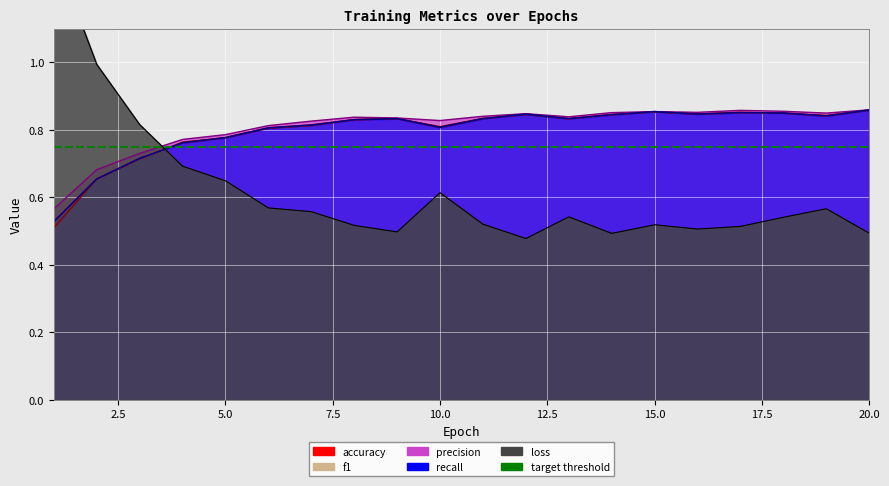

Between 12 and 14, which is larger?

14